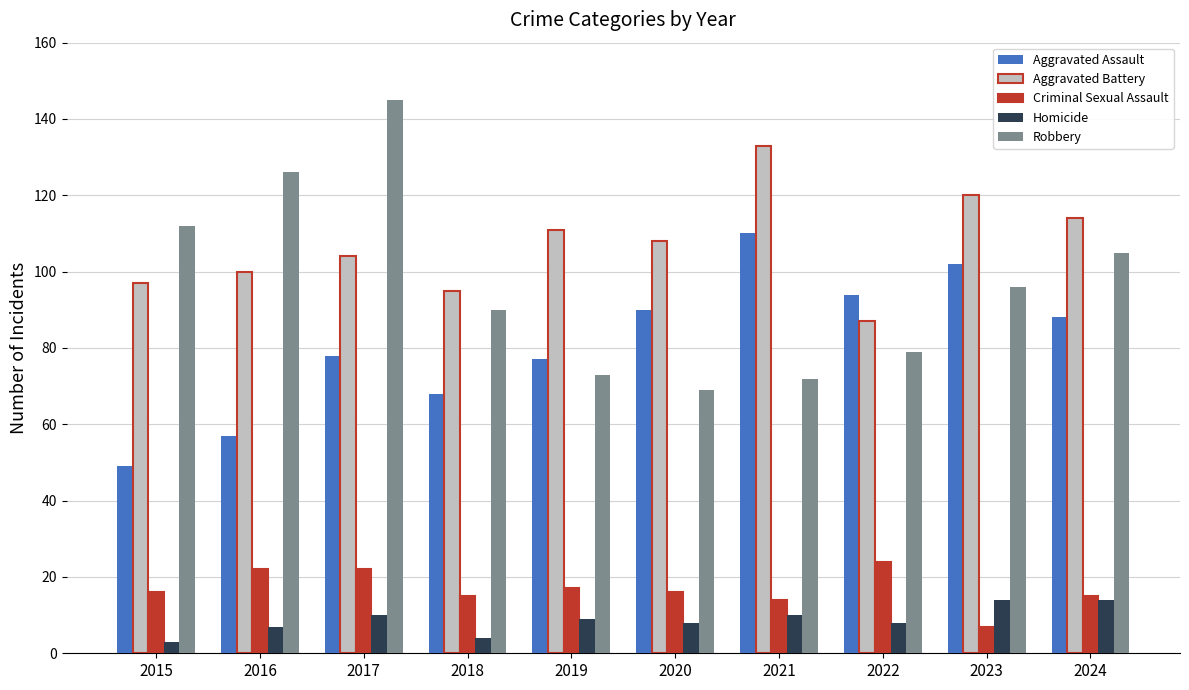

How many bars are there in each group?

5